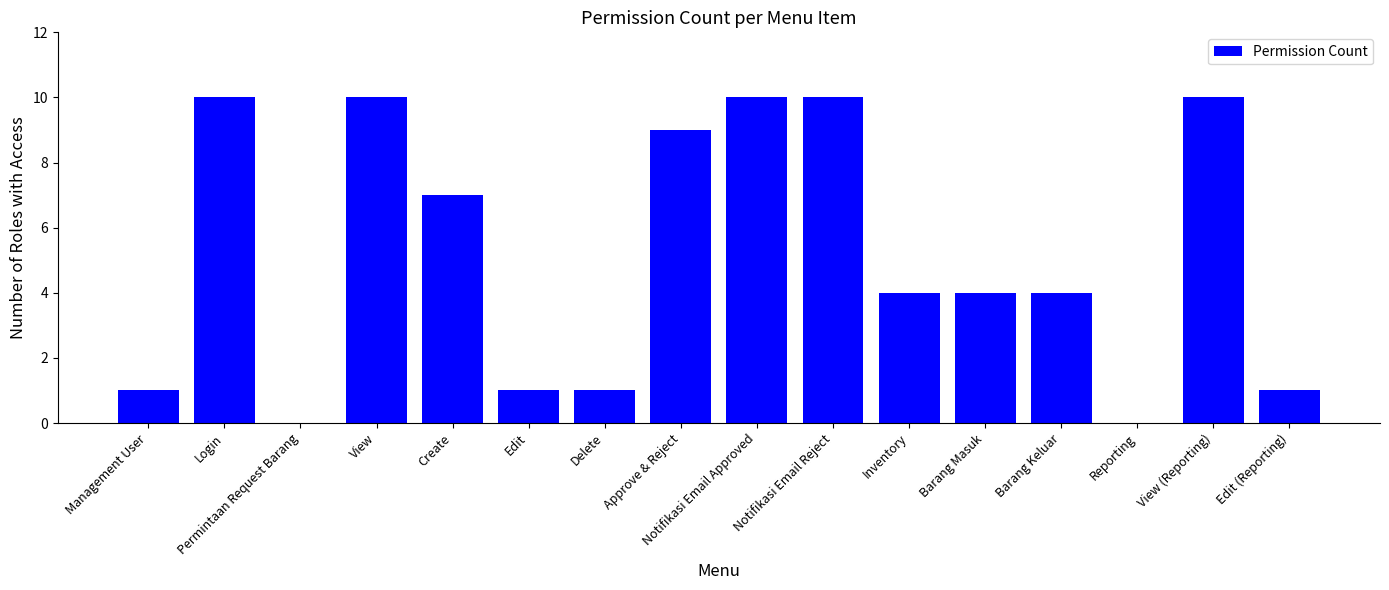

What is the approximate value at Approve & Reject, to the nearest 5?

10